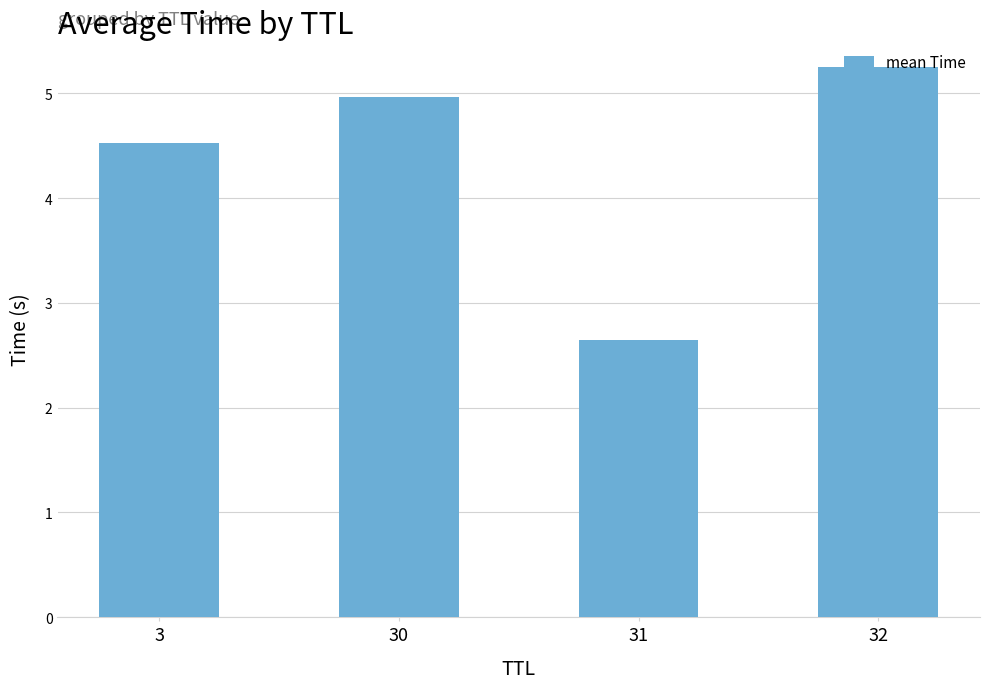

Which label corresponds to the smallest value in the chart?

31